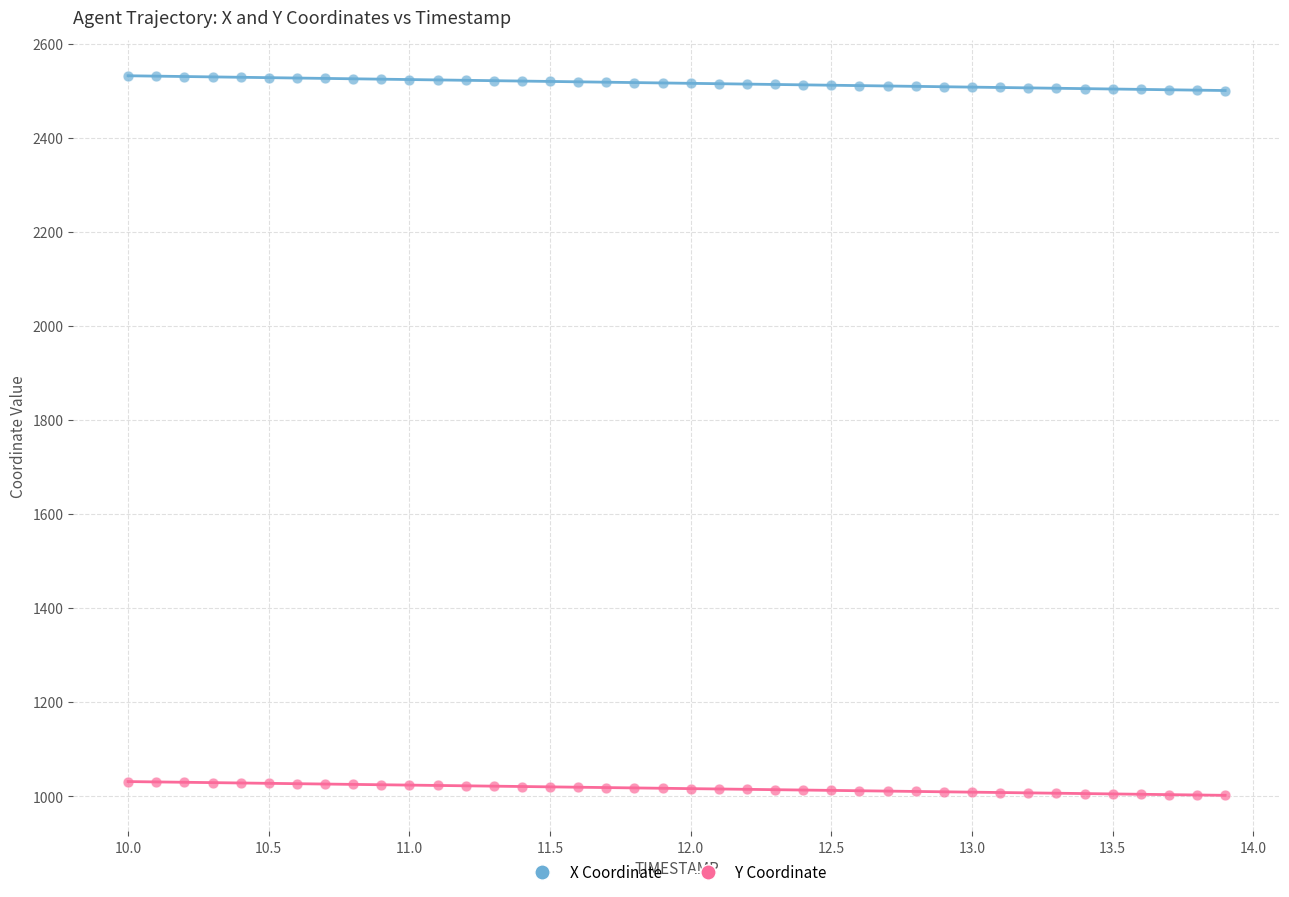

Which series contains the highest Y value?

X Coordinate